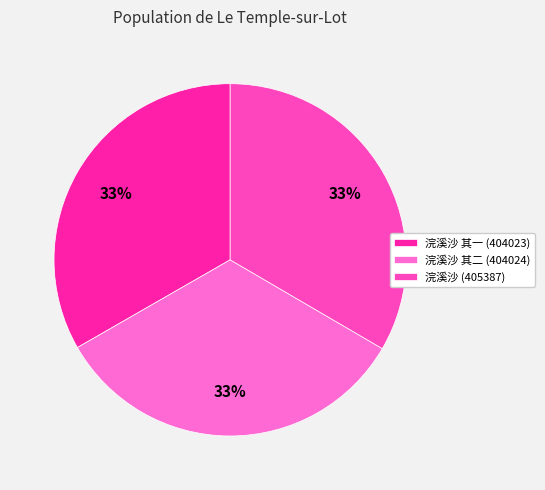

To the nearest percent, what is the average slice percentage?

33%